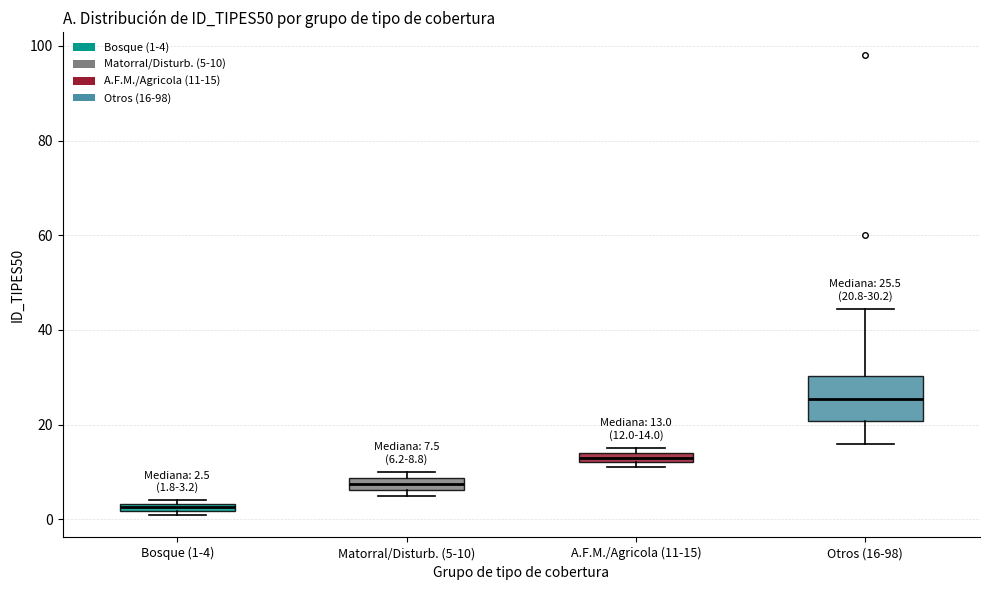

Which box is the tallest, from its lower edge to its upper edge?

Otros (16-98)